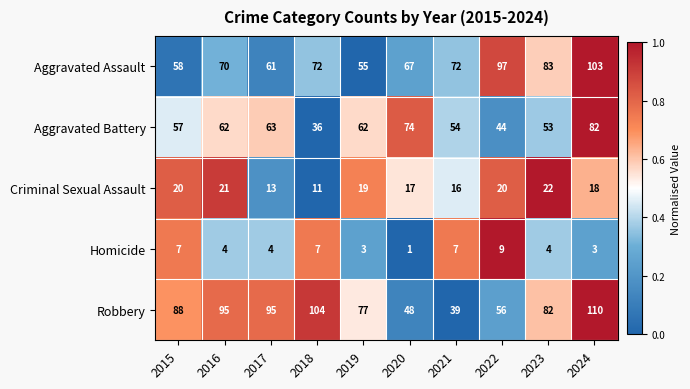

Rank the series by their maximum value, from highest to lowest.

Robbery, Aggravated Assault, Aggravated Battery, Criminal Sexual Assault, Homicide